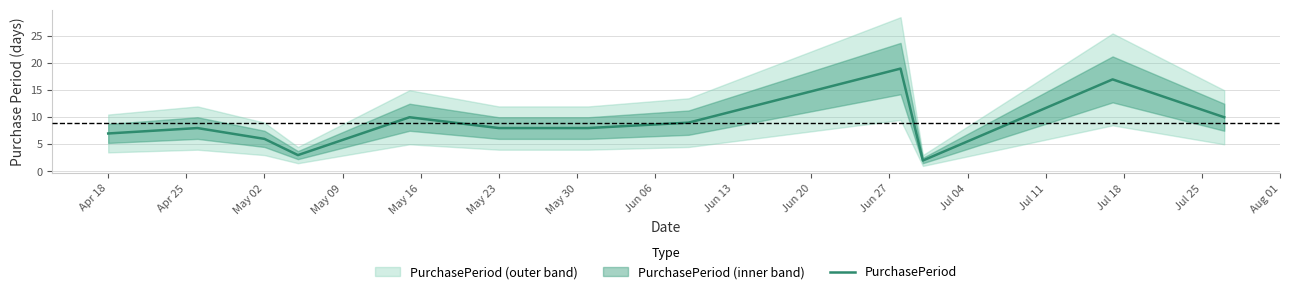

What is the sum of the values at Jun 27 and Jun 06?

26